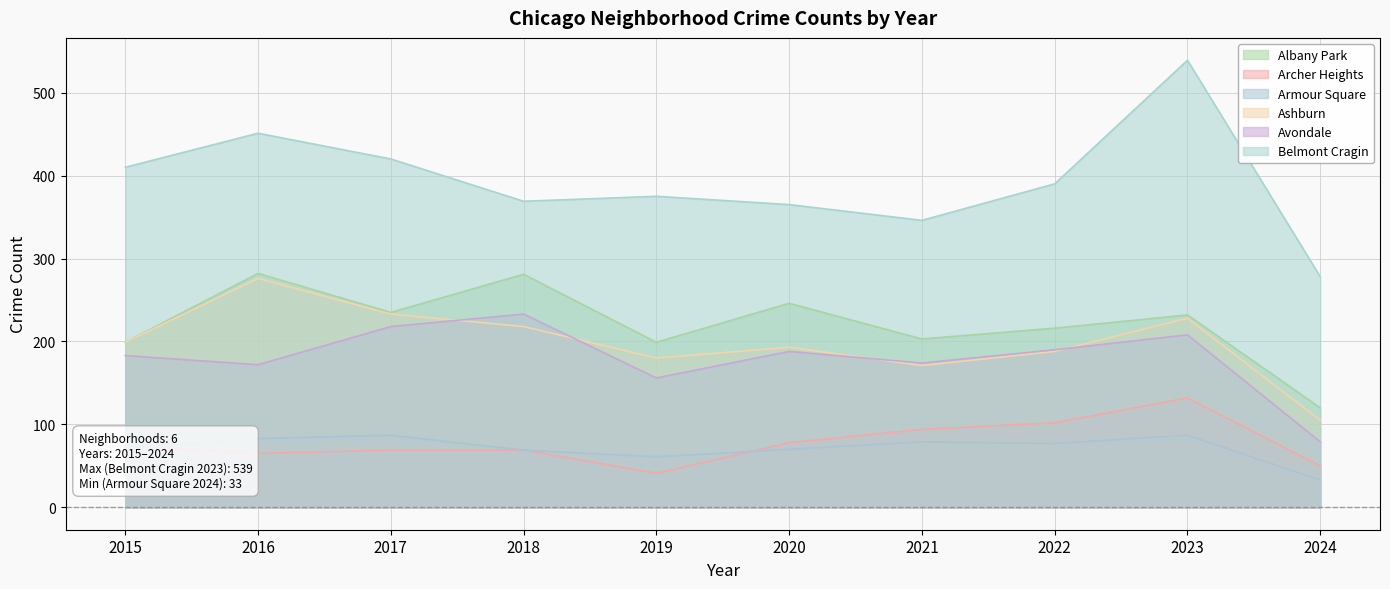

What is the difference between the highest and lowest values at 2023?

452